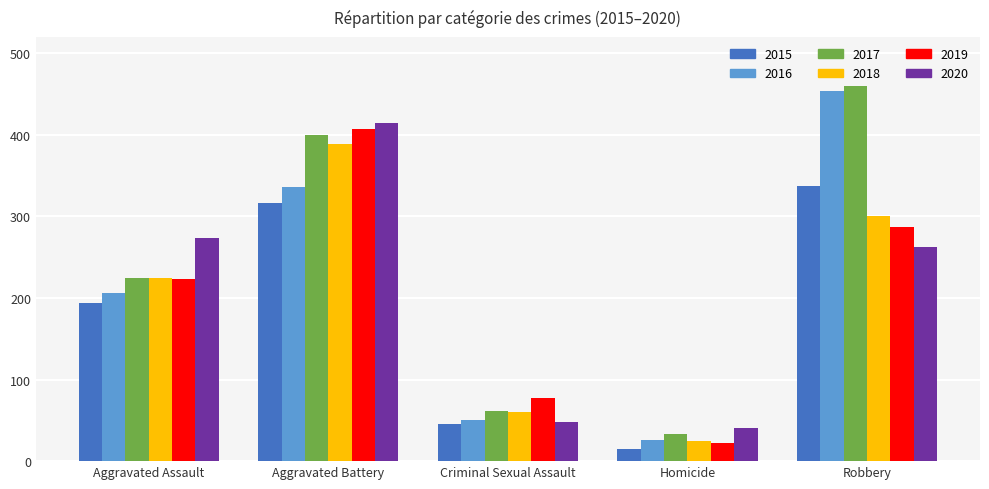

Which series has the largest range (max minus min)?

2016